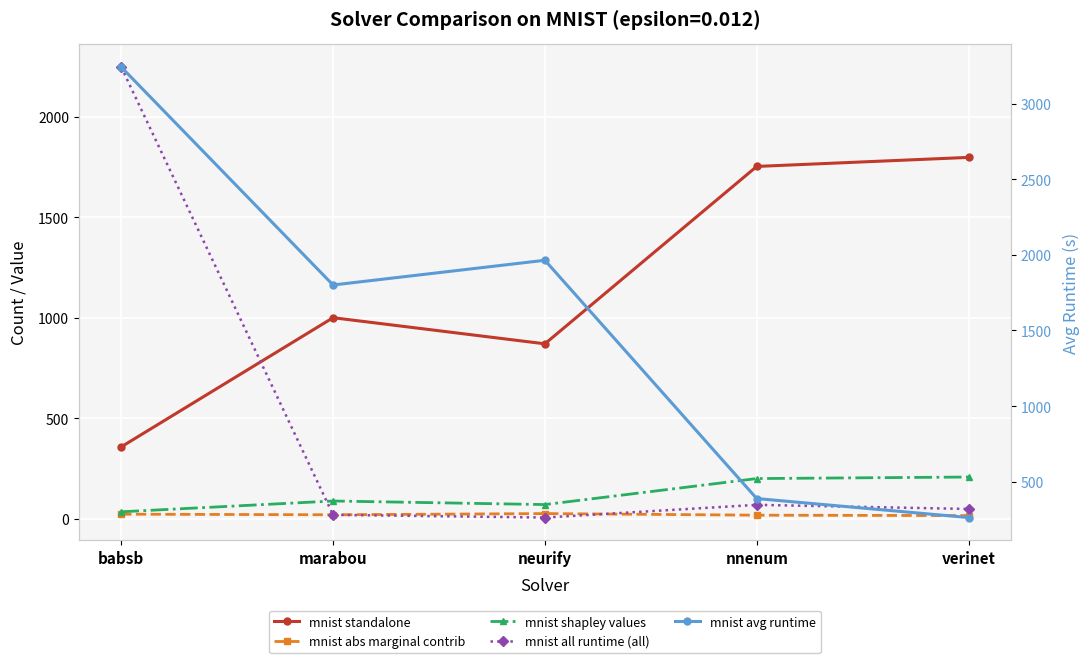

How many data points does each series have?

5